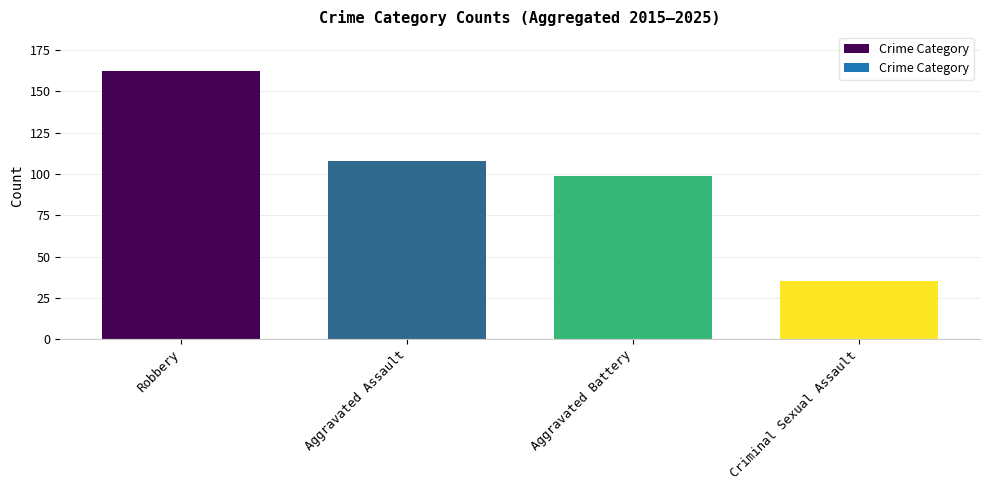

Does the chart contain any negative values?

No